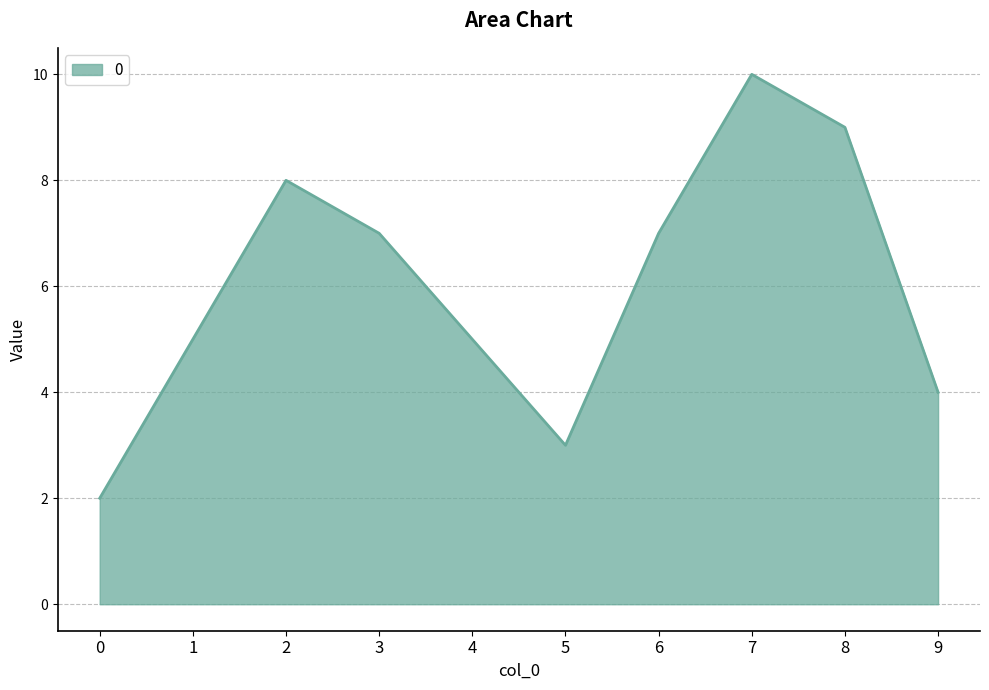

What is the approximate value at 6?

7